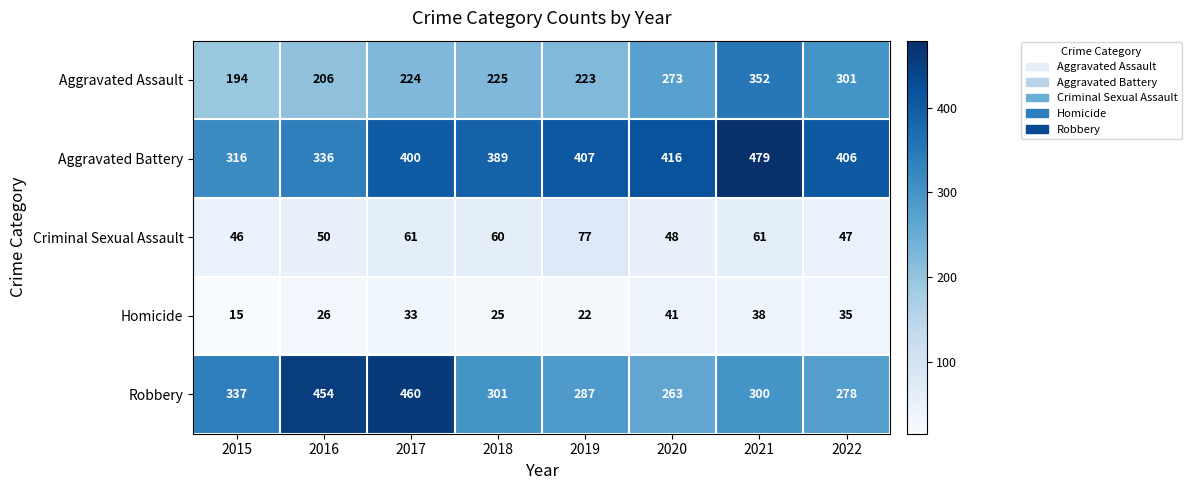

What value does the Homicide series have at 2018?

25